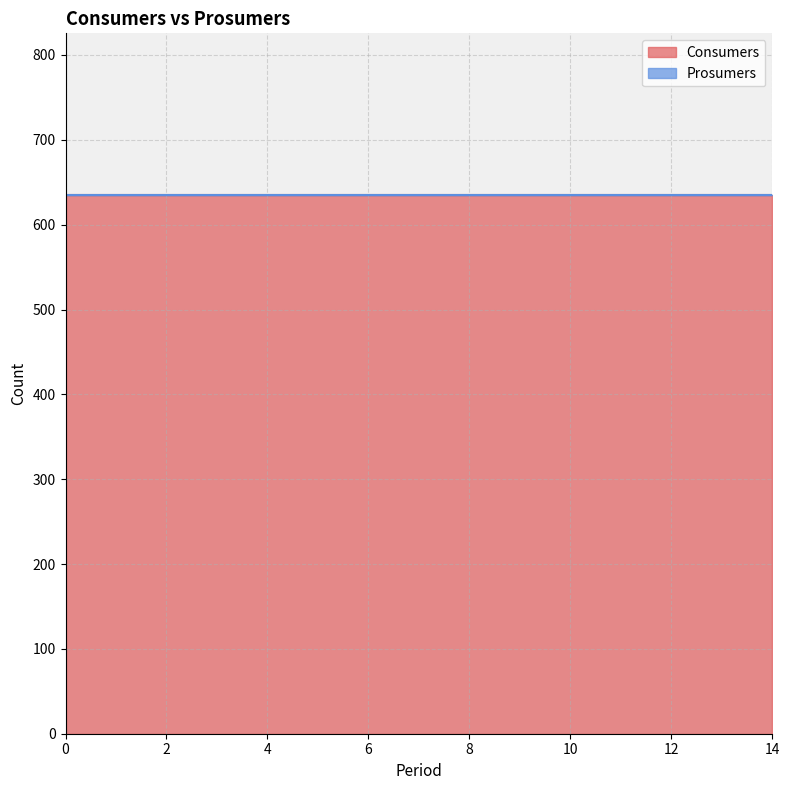

At how many categories does at least one series exceed 464?

15